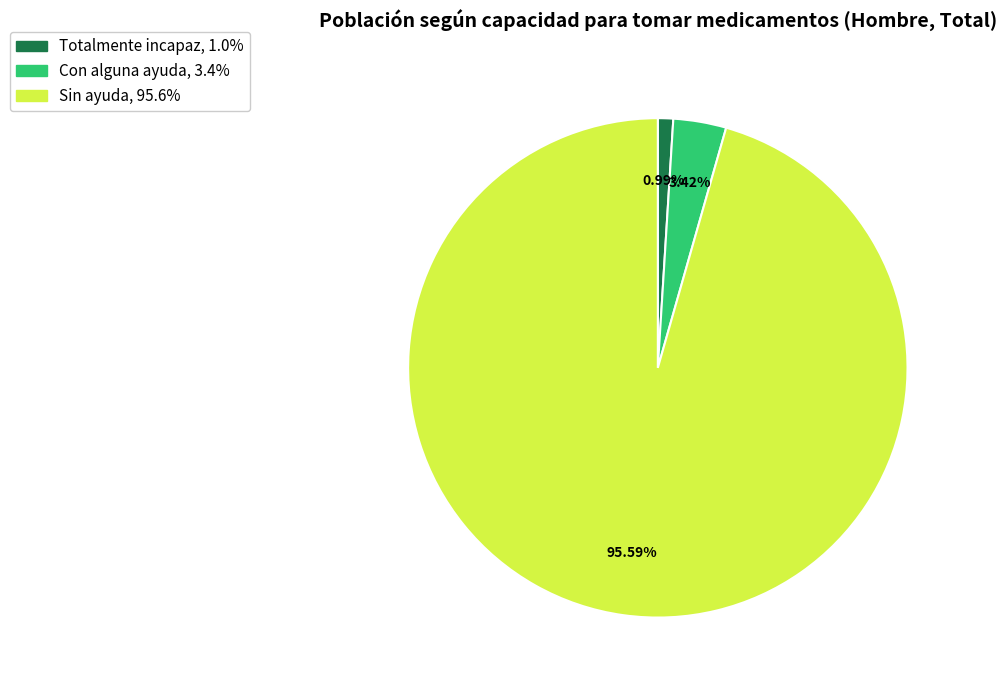

Is the sum of Totalmente incapaz and Con alguna ayuda greater than half?

No